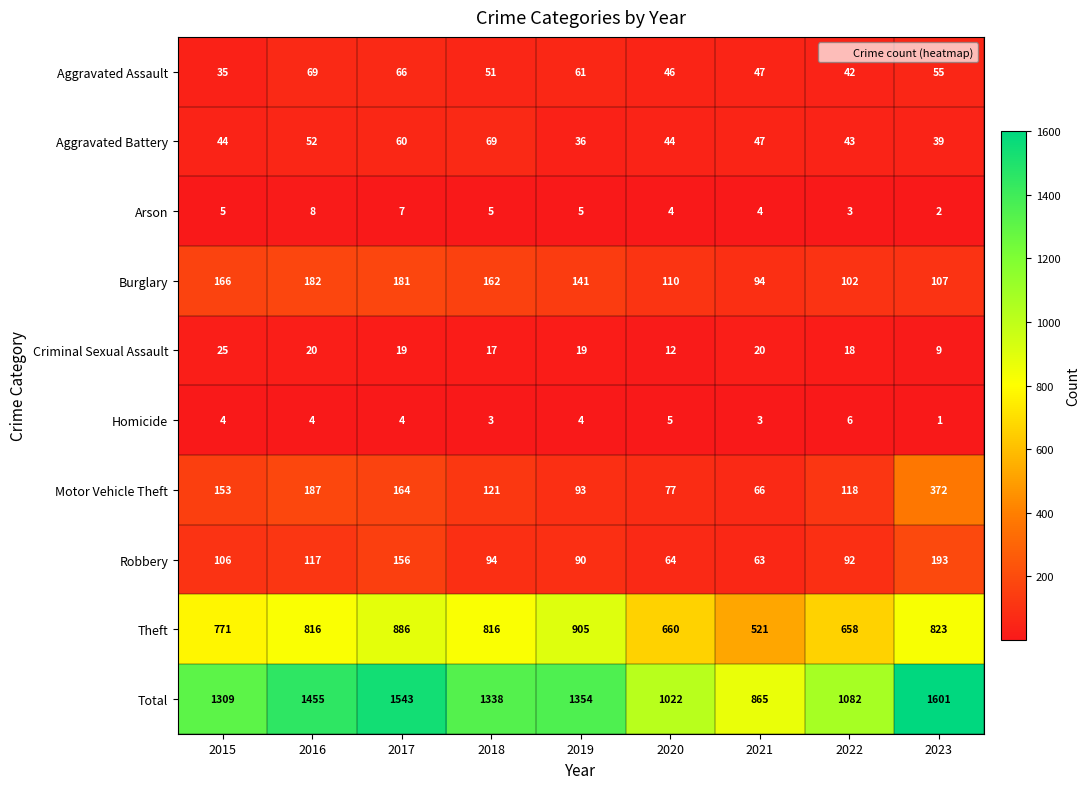

Rank the categories by Total value from lowest to highest.

2021, 2020, 2022, 2015, 2018, 2019, 2016, 2017, 2023